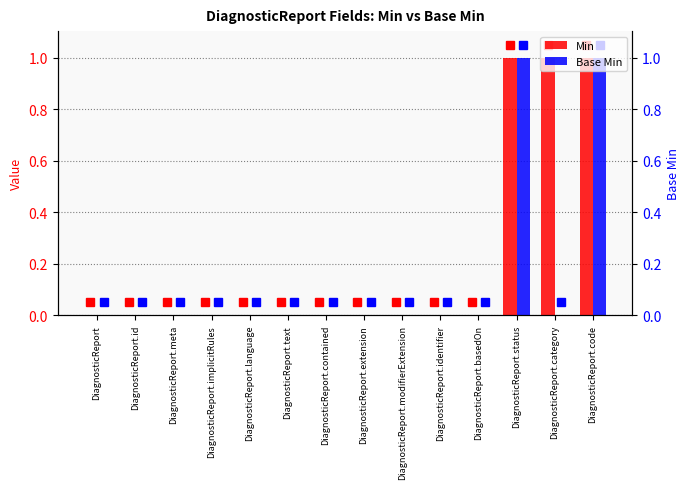

Reading right to left, what are all the values shown in this chart?

Min: DiagnosticReport.code=1	DiagnosticReport.category=1	DiagnosticReport.status=1	DiagnosticReport.basedOn=0	DiagnosticReport.identifier=0	DiagnosticReport.modifierExtension=0	DiagnosticReport.extension=0	DiagnosticReport.contained=0	DiagnosticReport.text=0	DiagnosticReport.language=0	DiagnosticReport.implicitRules=0	DiagnosticReport.meta=0	DiagnosticReport.id=0	DiagnosticReport=0
Base Min: DiagnosticReport.code=1	DiagnosticReport.category=0	DiagnosticReport.status=1	DiagnosticReport.basedOn=0	DiagnosticReport.identifier=0	DiagnosticReport.modifierExtension=0	DiagnosticReport.extension=0	DiagnosticReport.contained=0	DiagnosticReport.text=0	DiagnosticReport.language=0	DiagnosticReport.implicitRules=0	DiagnosticReport.meta=0	DiagnosticReport.id=0	DiagnosticReport=0